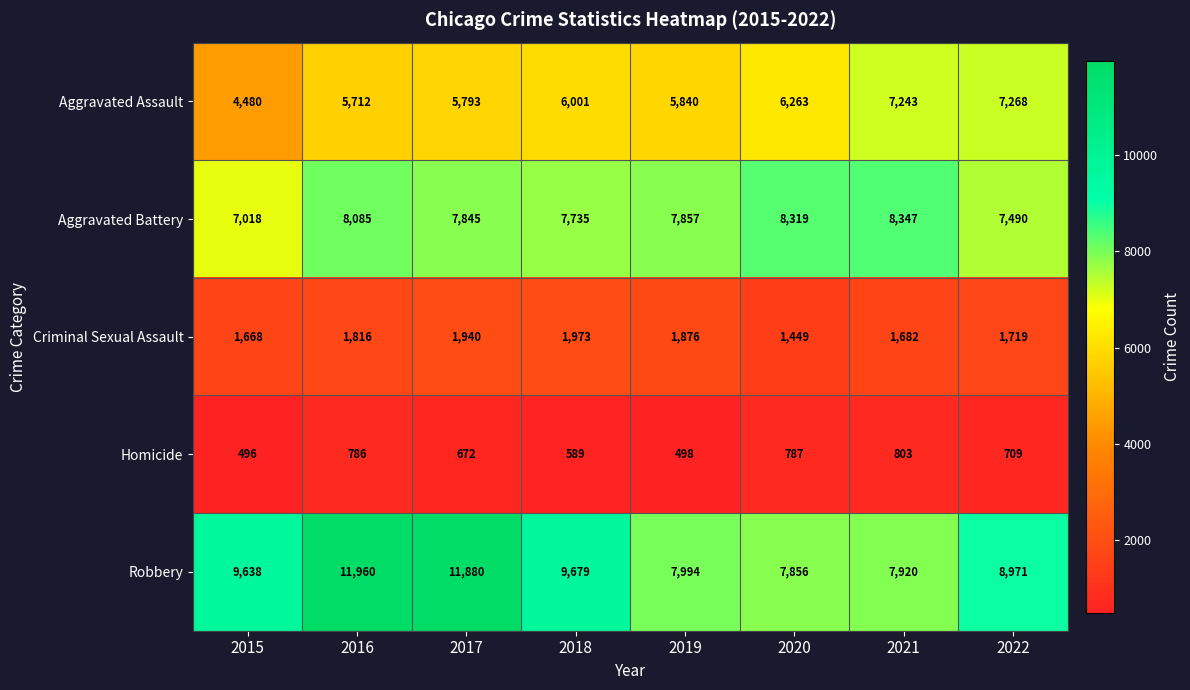

What is the smallest value displayed?

496